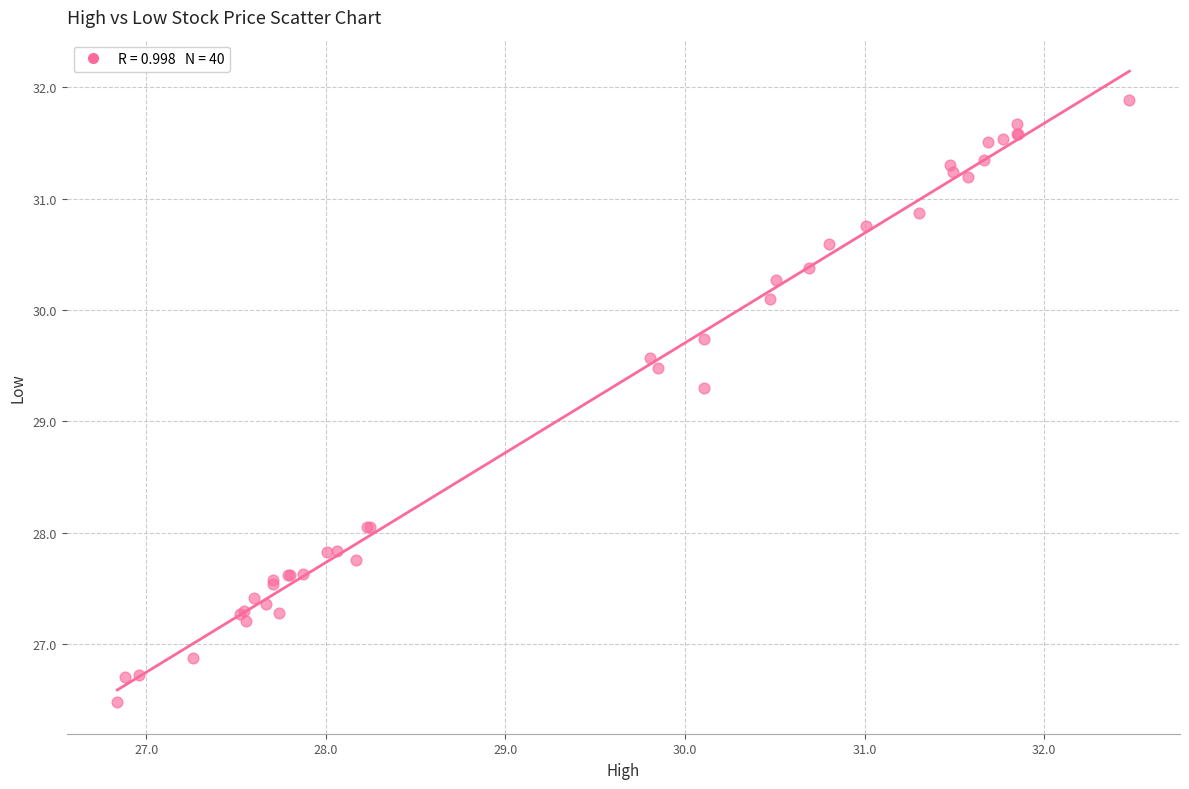

What Y value in the scatter plot is closest to 29?

29.3